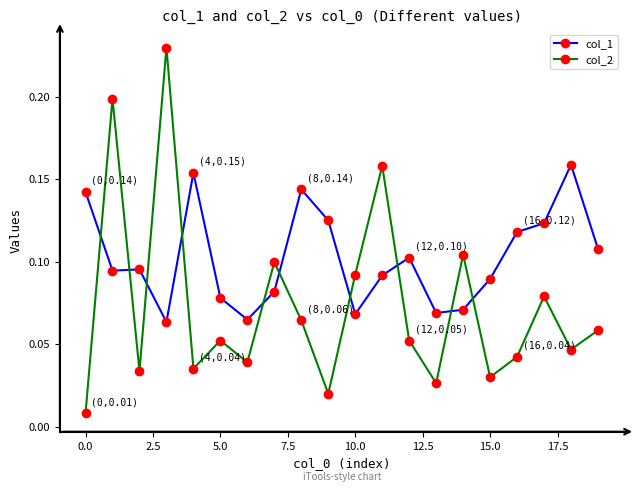

Which series has the largest total across all categories?

col_1